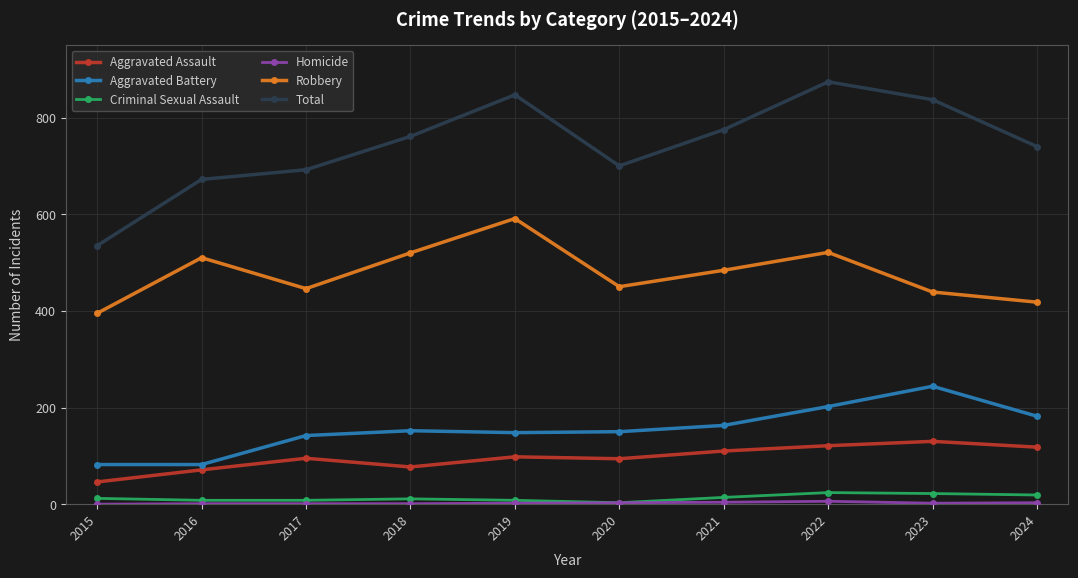

At which category is the sum across all series the highest?

2022